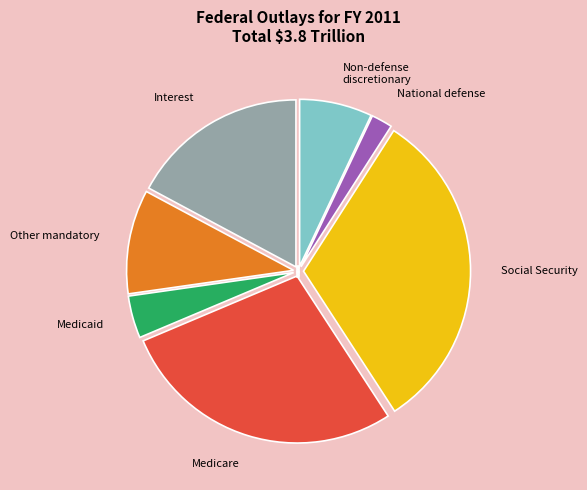

Which category has the smallest portion of the pie?

National defense